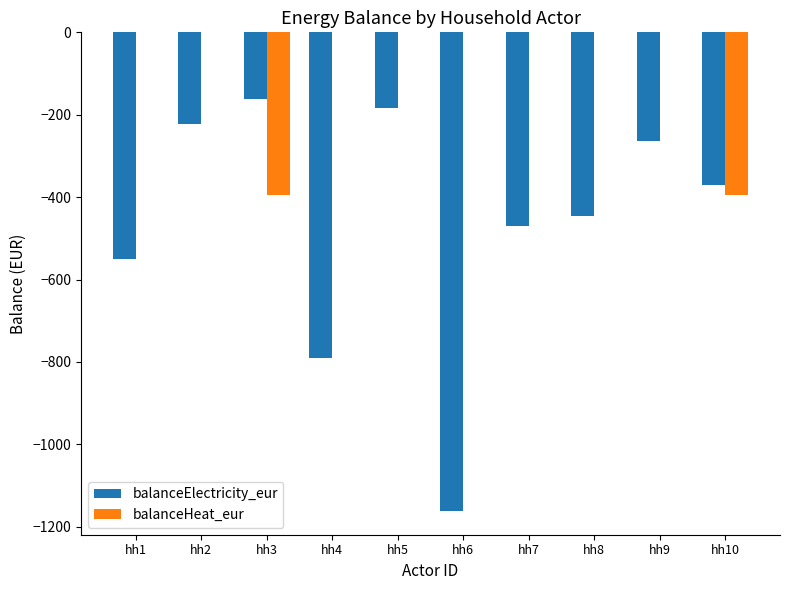

Which series has the widest spread of values?

balanceElectricity_eur